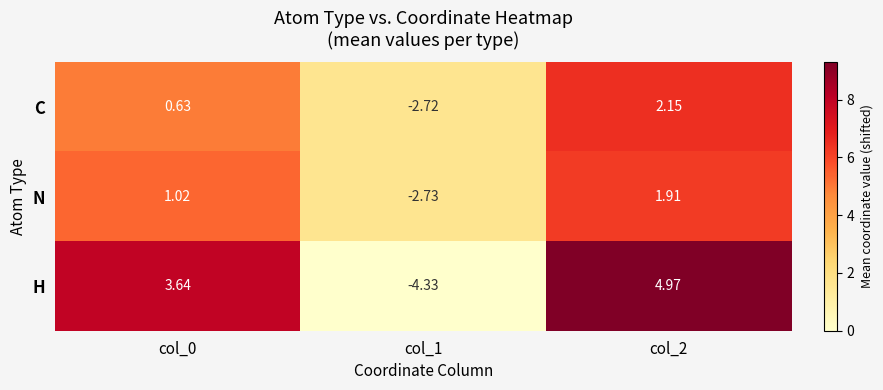

What is the total value across all series at col_1?

-9.8